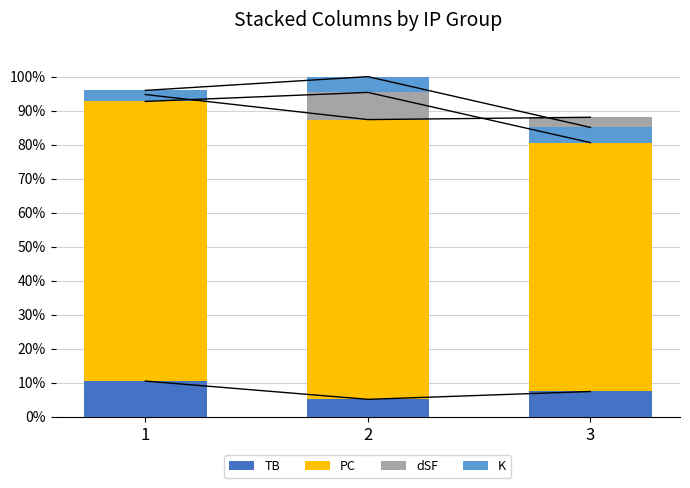

At which category is the sum across all series the highest?

2